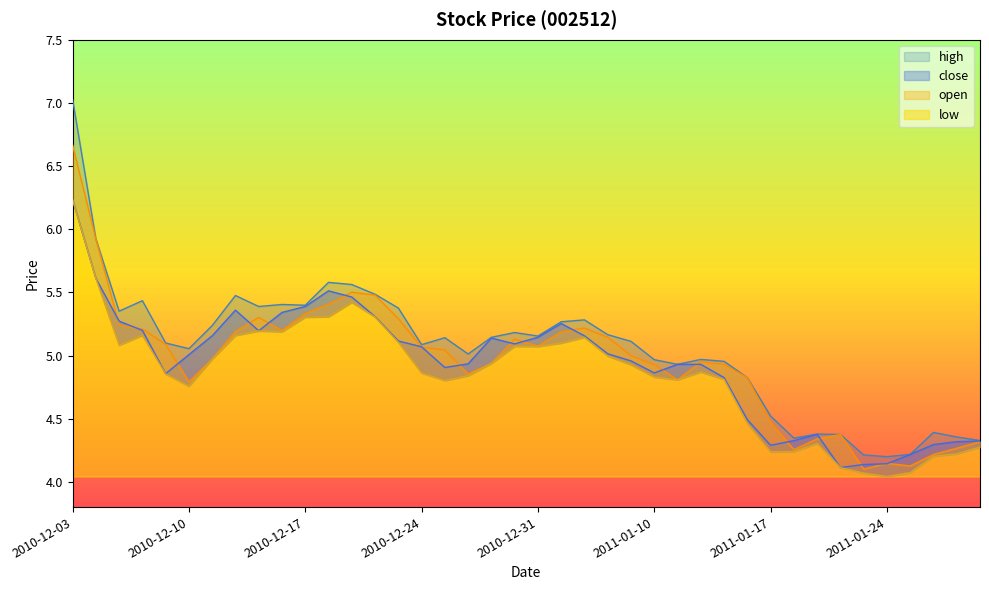

What position from the left is 2010-12-21?

13